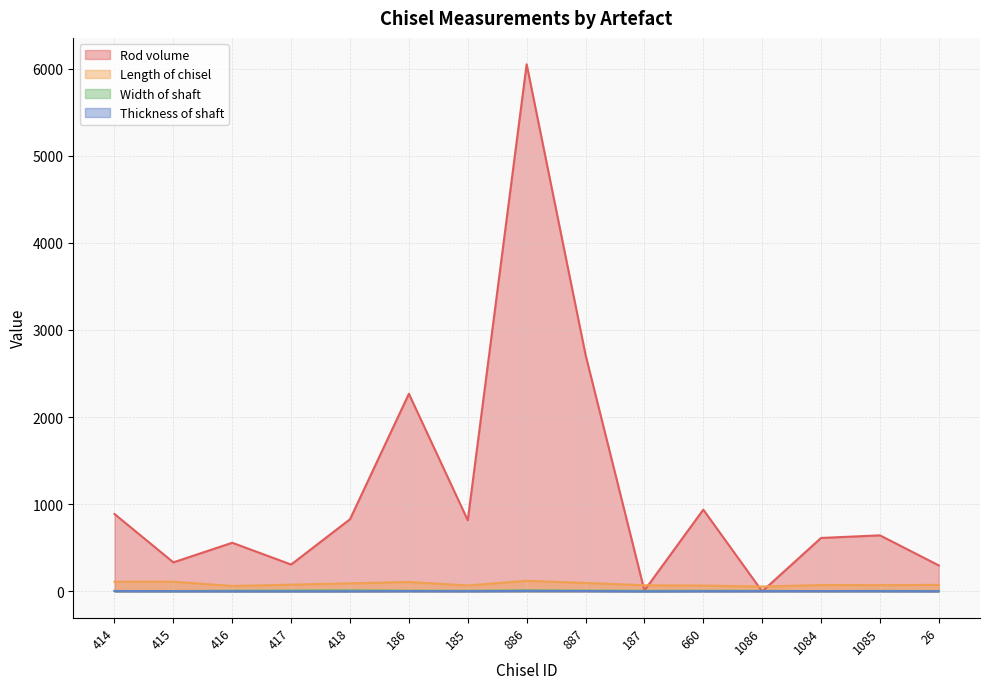

At which category is the sum across all series the highest?

886